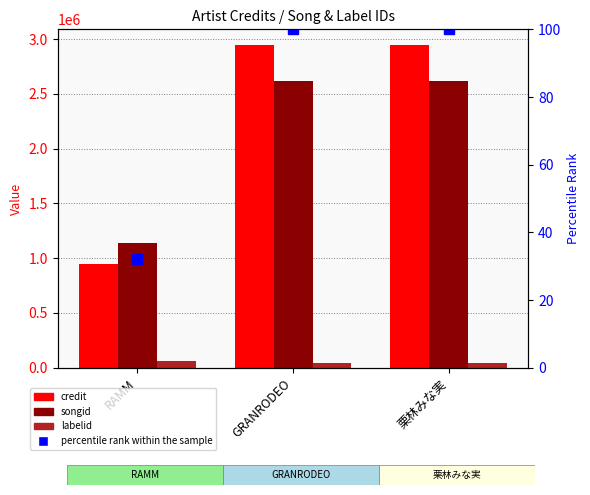

What is the label of the 3rd bar from the right?

RAMM